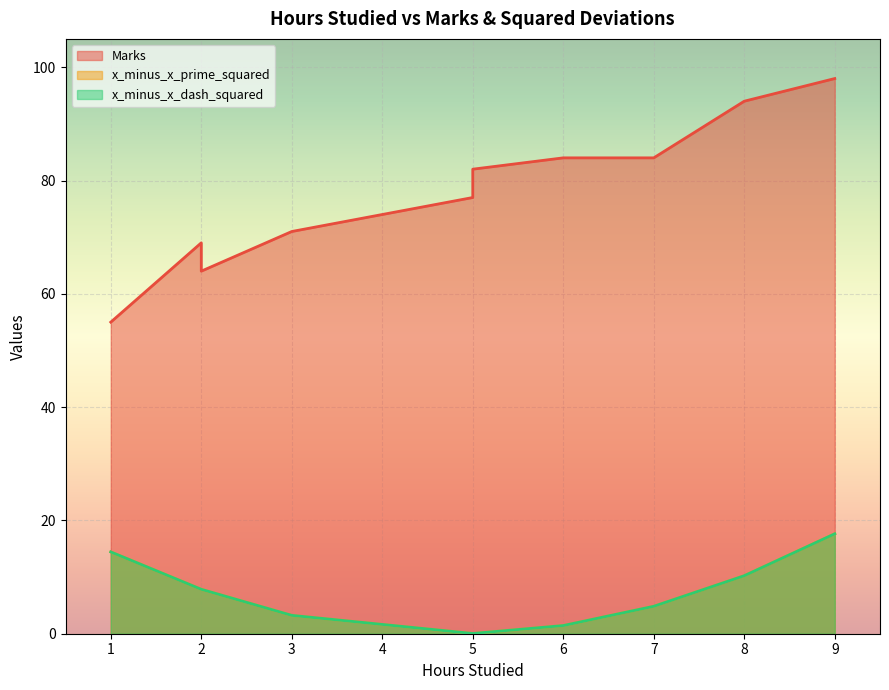

List the series in order of their peak value, highest first.

Marks, x_minus_x_prime_squared, x_minus_x_dash_squared